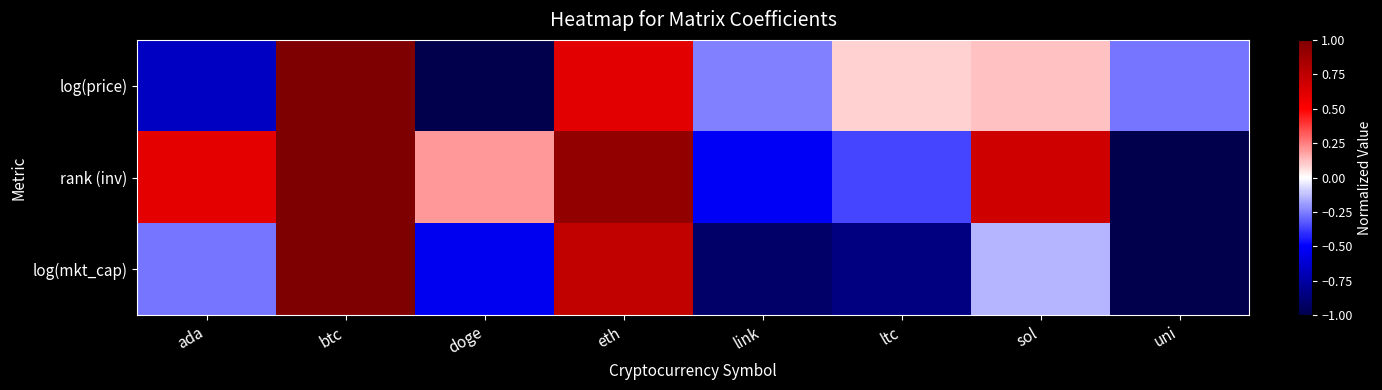

Which series has the largest total across all categories?

rank (inv)